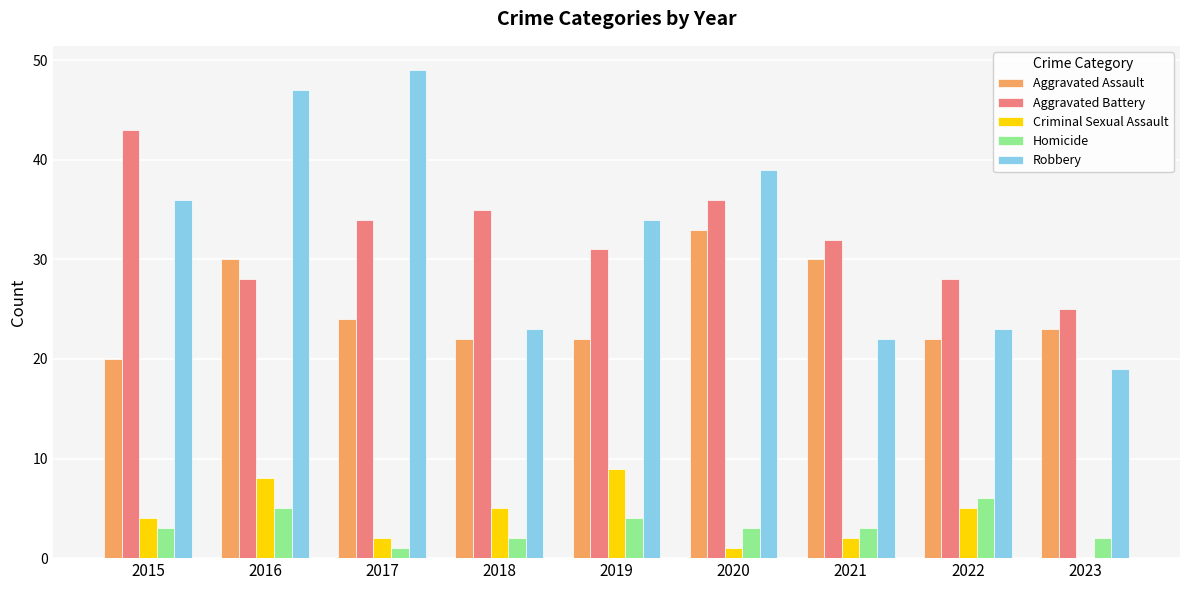

Which series changed the most between 2016 and 2018?

Robbery